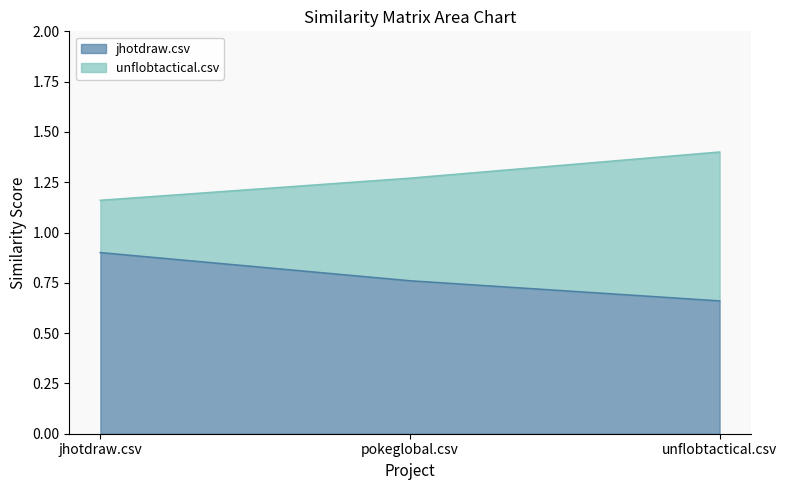

At which label does jhotdraw.csv reach its peak?

jhotdraw.csv